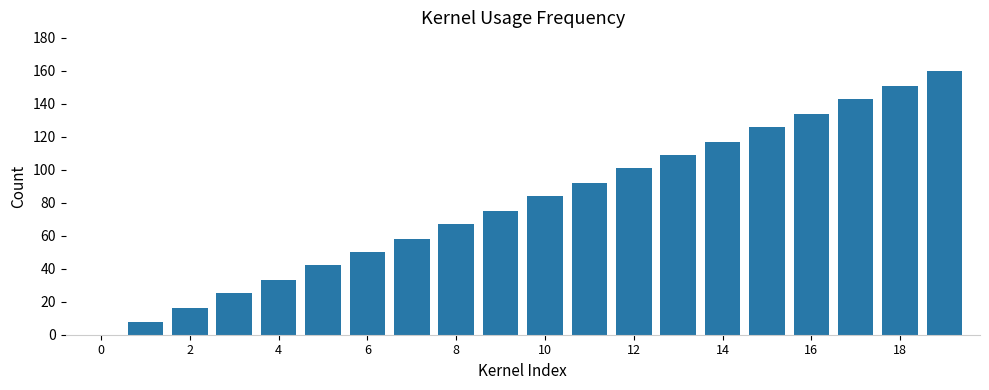

Does the chart contain stacked bars?

No